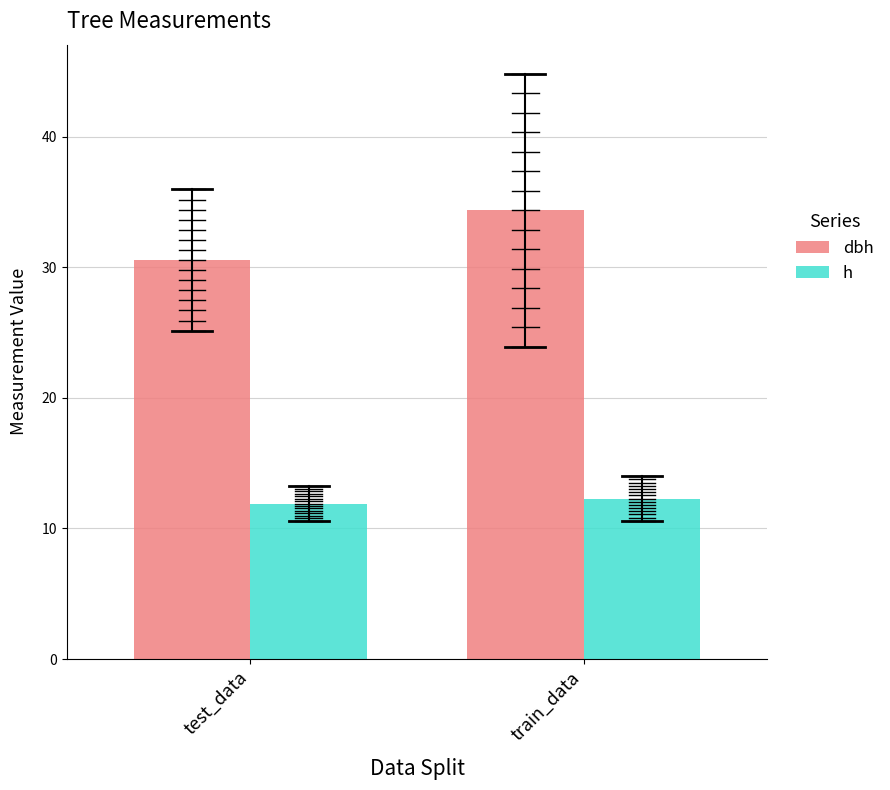

True or false: dbh has a value of 20.2 at test_data.

False